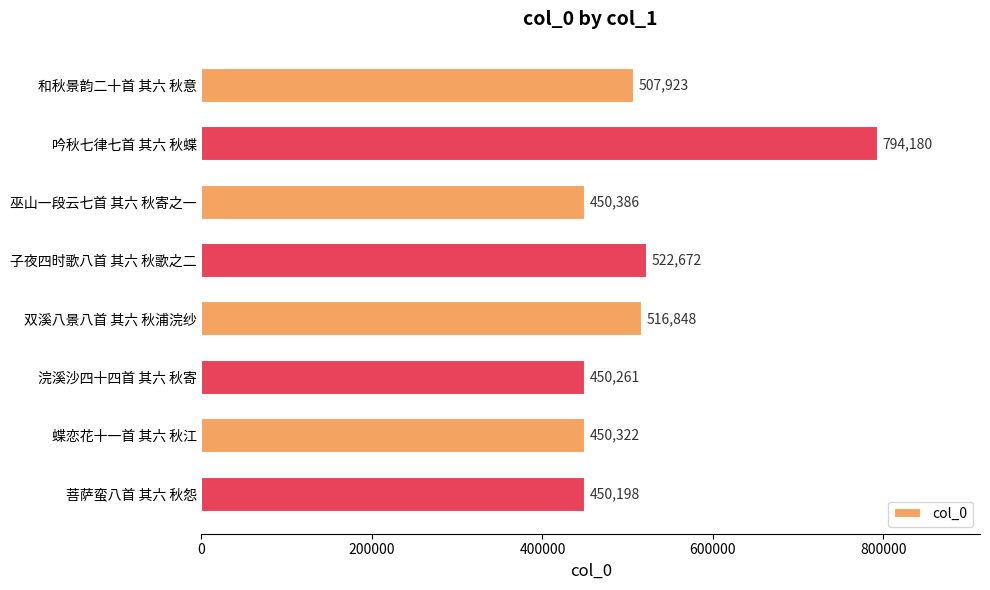

How many values are below 507923?

4